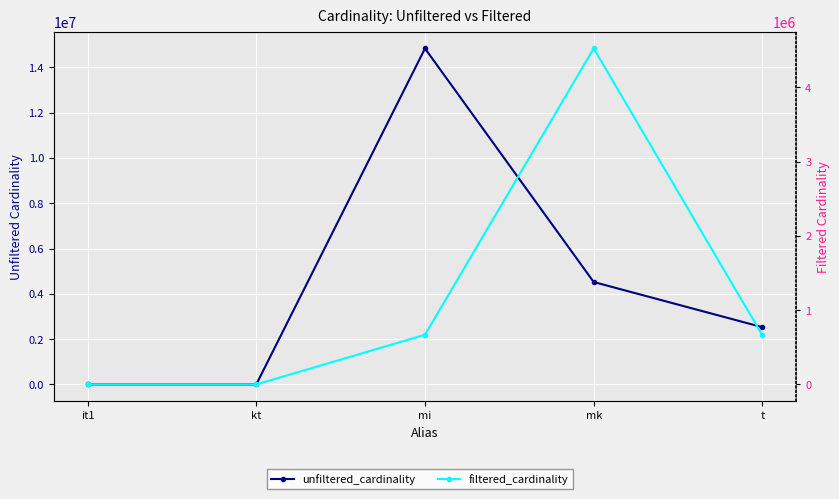

Is it true that unfiltered_cardinality equals 10 at kt?

False